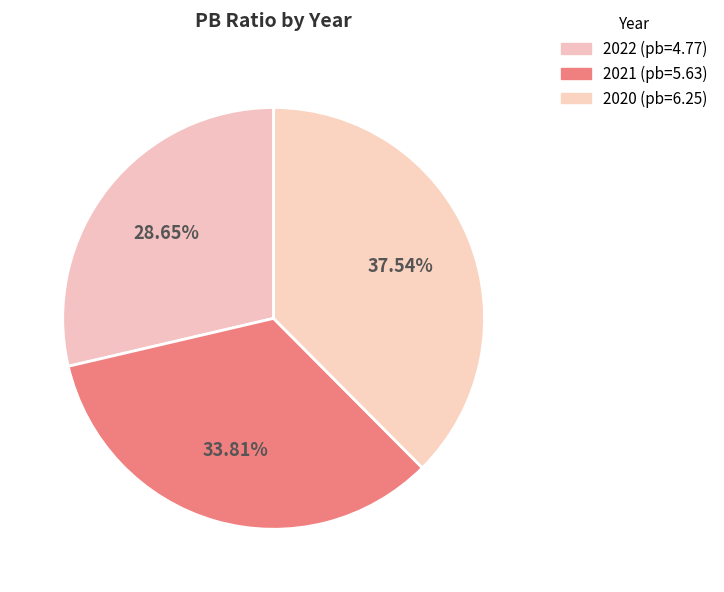

To the nearest percent, what is the difference between the largest and smallest slice percentages?

9%